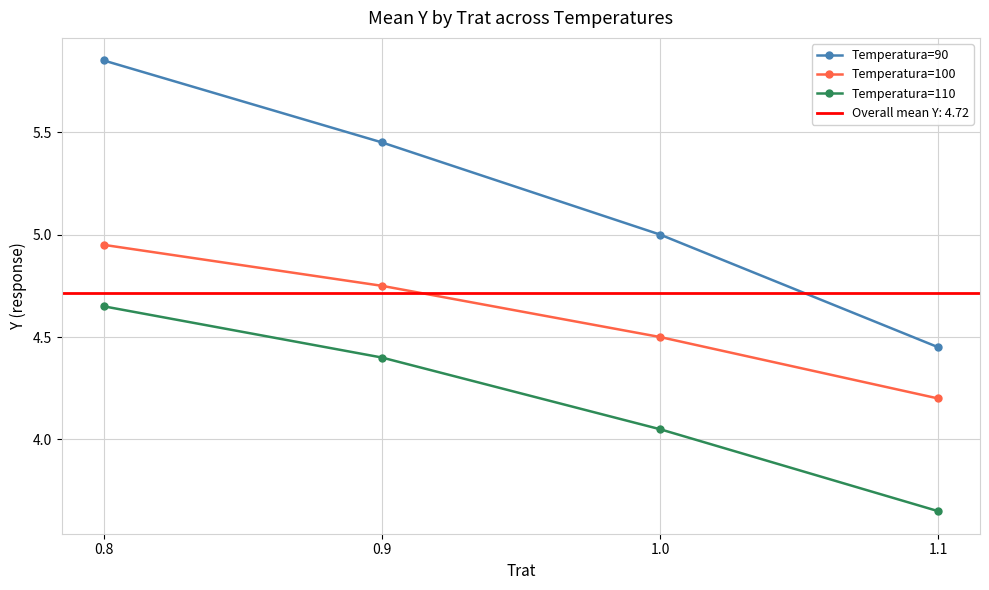

The Temperatura=100 series shows 5.0 at 0.8. True or false?

True